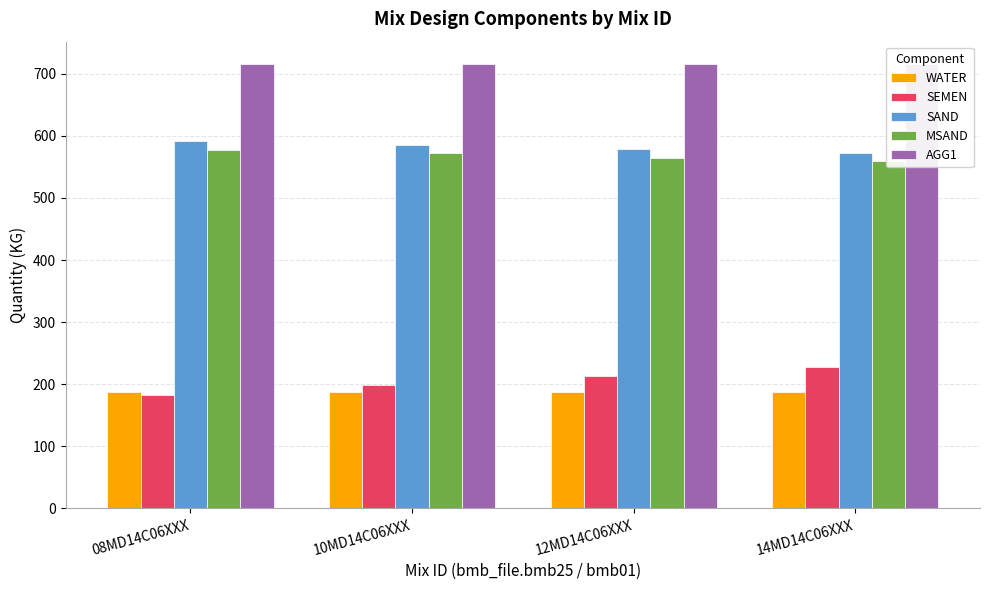

Reading left to right, transcribe all the data shown in this chart.

WATER: 08MD14C06XXX=187	10MD14C06XXX=187	12MD14C06XXX=187	14MD14C06XXX=187
SEMEN: 08MD14C06XXX=182	10MD14C06XXX=198	12MD14C06XXX=213	14MD14C06XXX=227
SAND: 08MD14C06XXX=592	10MD14C06XXX=585	12MD14C06XXX=579	14MD14C06XXX=573
MSAND: 08MD14C06XXX=578	10MD14C06XXX=572	12MD14C06XXX=565	14MD14C06XXX=560
AGG1: 08MD14C06XXX=716	10MD14C06XXX=716	12MD14C06XXX=716	14MD14C06XXX=716